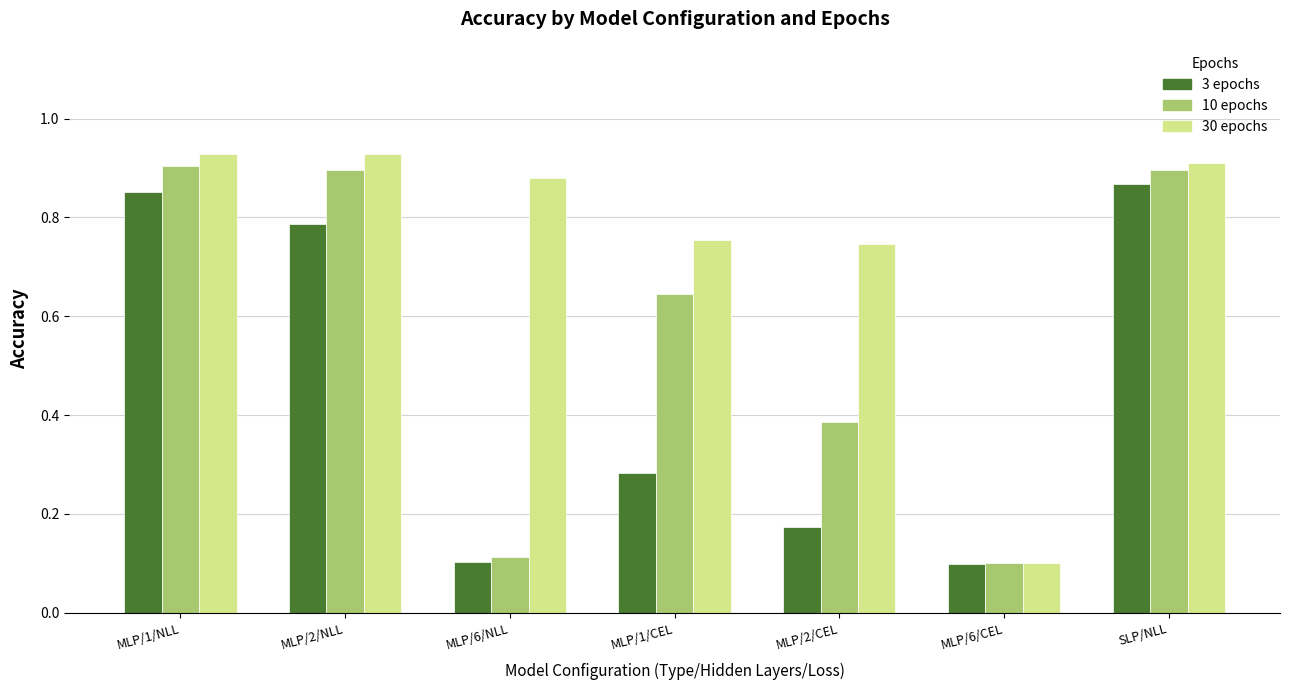

Between MLP/1/NLL and MLP/6/CEL, which series saw the biggest shift?

30 epochs